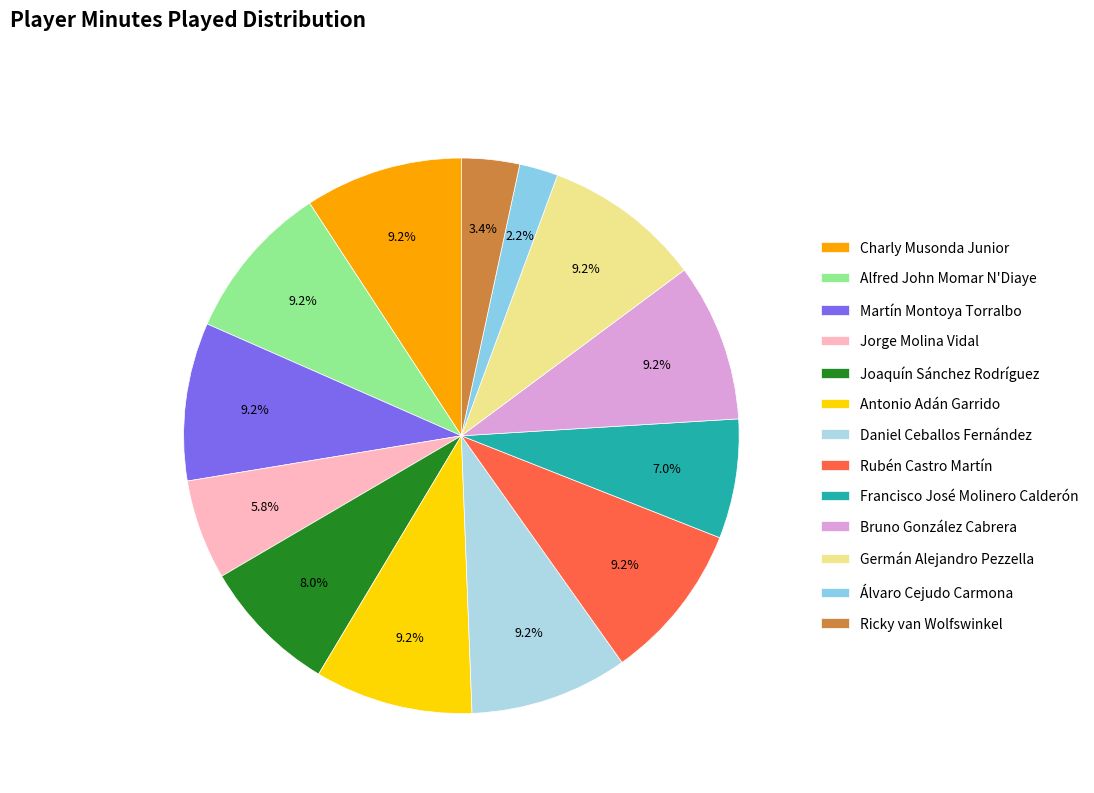

Rank the categories by value from highest to lowest.

Charly Musonda Junior, Alfred John Momar N'Diaye, Martín Montoya Torralbo, Antonio Adán Garrido, Daniel Ceballos Fernández, Rubén Castro Martín, Bruno González Cabrera, Germán Alejandro Pezzella, Joaquín Sánchez Rodríguez, Francisco José Molinero Calderón, Jorge Molina Vidal, Ricky van Wolfswinkel, Álvaro Cejudo Carmona